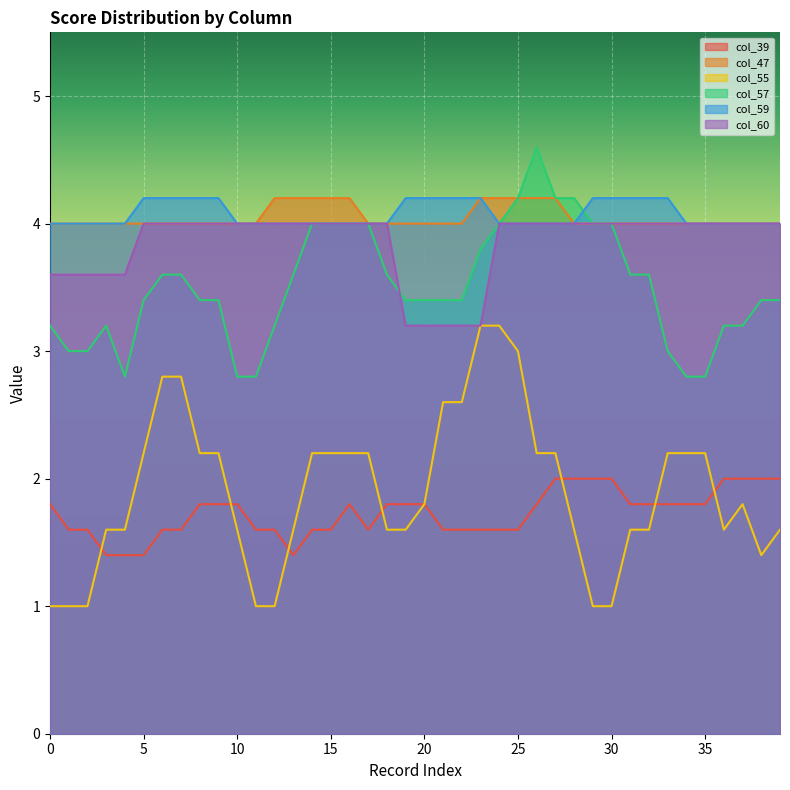

Between 28 and 11, which is larger?

28